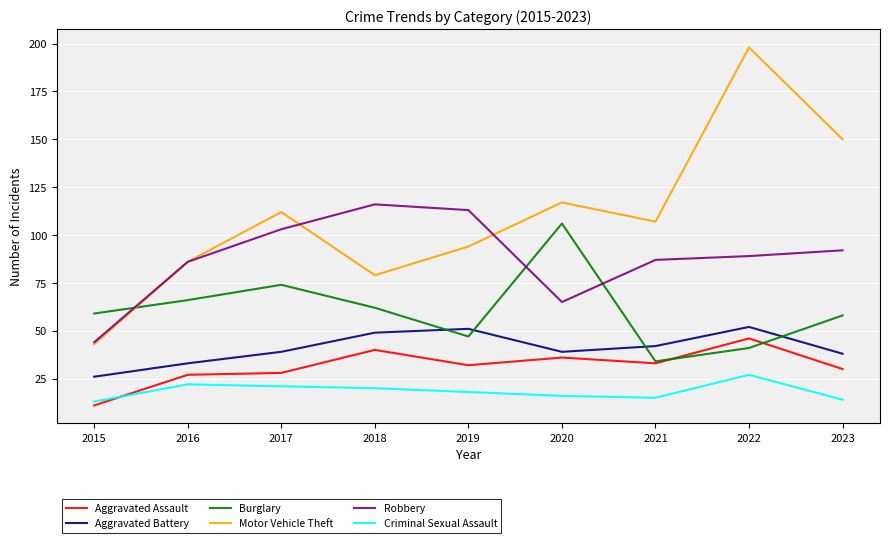

Reading left to right, transcribe all the data shown in this chart.

Aggravated Assault: 2015=11	2016=27	2017=28	2018=40	2019=32	2020=36	2021=33	2022=46	2023=30
Aggravated Battery: 2015=26	2016=33	2017=39	2018=49	2019=51	2020=39	2021=42	2022=52	2023=38
Burglary: 2015=59	2016=66	2017=74	2018=62	2019=47	2020=106	2021=34	2022=41	2023=58
Motor Vehicle Theft: 2015=43	2016=86	2017=112	2018=79	2019=94	2020=117	2021=107	2022=198	2023=150
Robbery: 2015=44	2016=86	2017=103	2018=116	2019=113	2020=65	2021=87	2022=89	2023=92
Criminal Sexual Assault: 2015=13	2016=22	2017=21	2018=20	2019=18	2020=16	2021=15	2022=27	2023=14